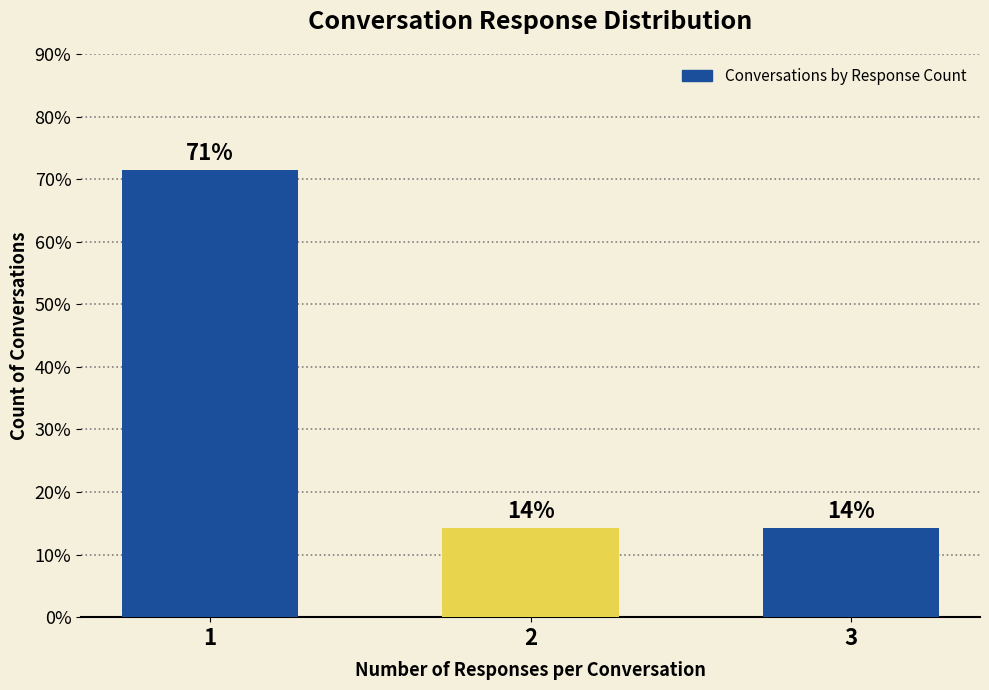

What is the difference between the values at 1 and 3?

57.1